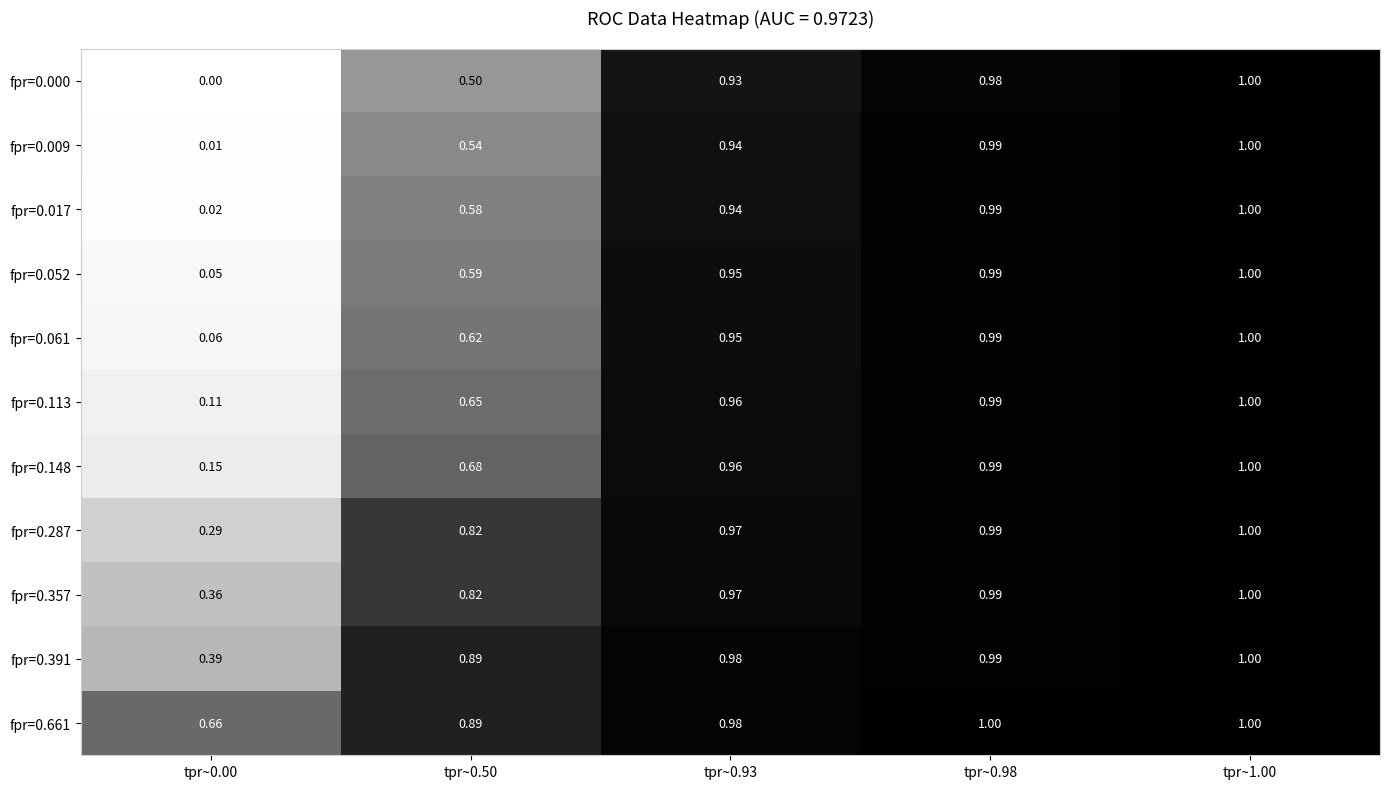

Which series has the widest spread of values?

fpr=0.000